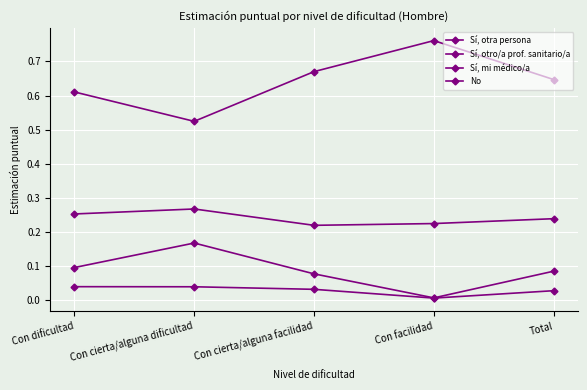

Read the Sí, otra persona value at Con cierta/alguna dificultad.

0.2